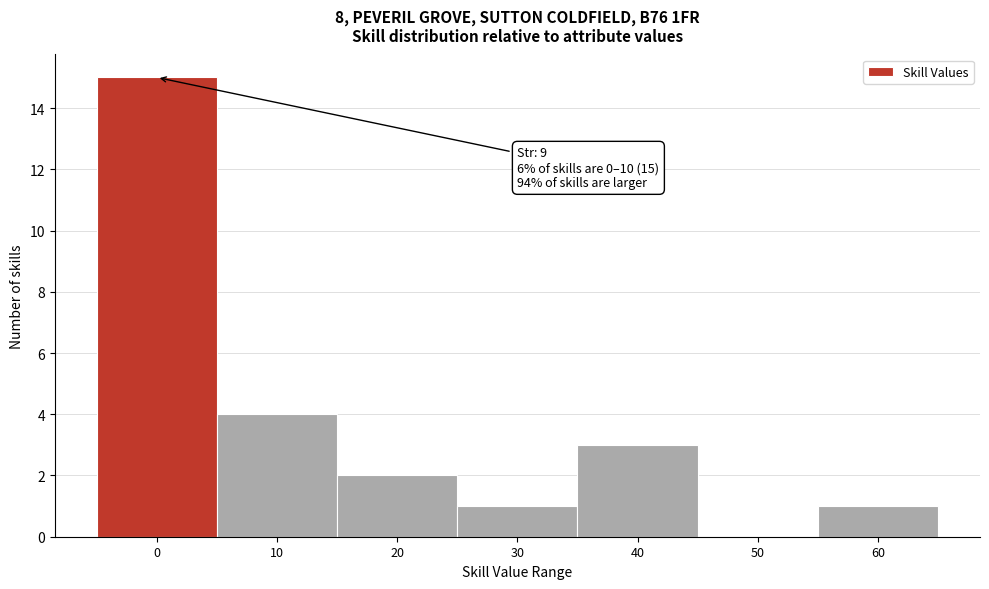

Reading right to left, what are all the values shown in this chart?

60=1	50=0	40=3	30=1	20=2	10=4	0=15